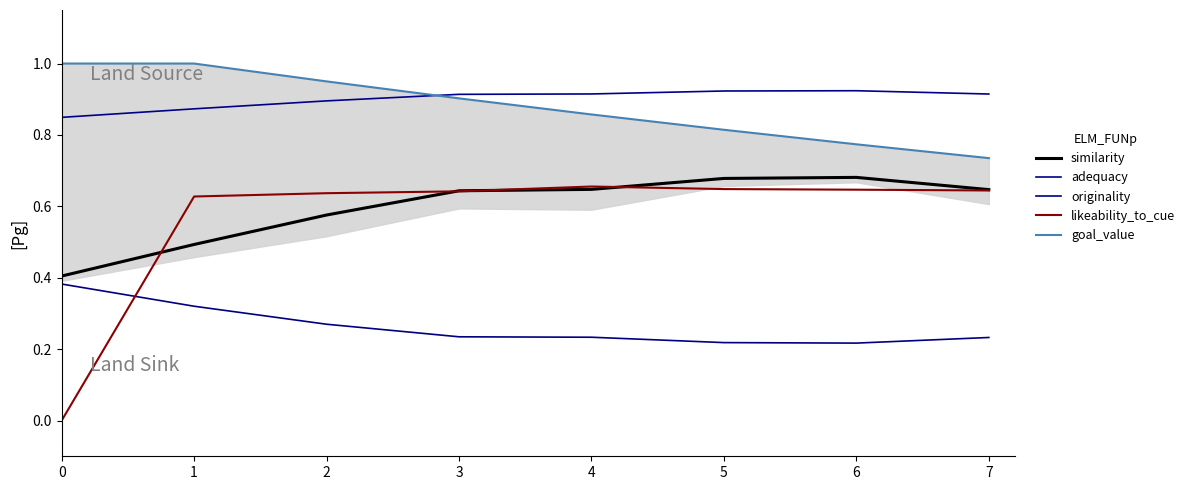

What is the value of the goal_value point at the 2nd from the left?

1.0